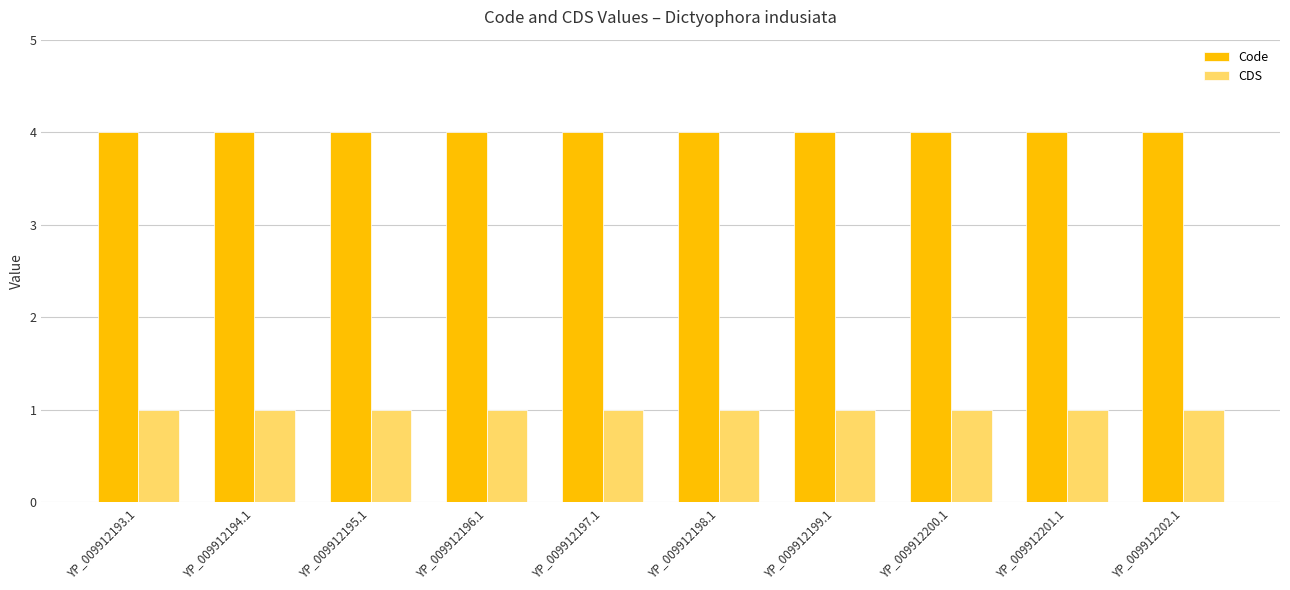

What are all the series names shown in the legend?

Code, CDS